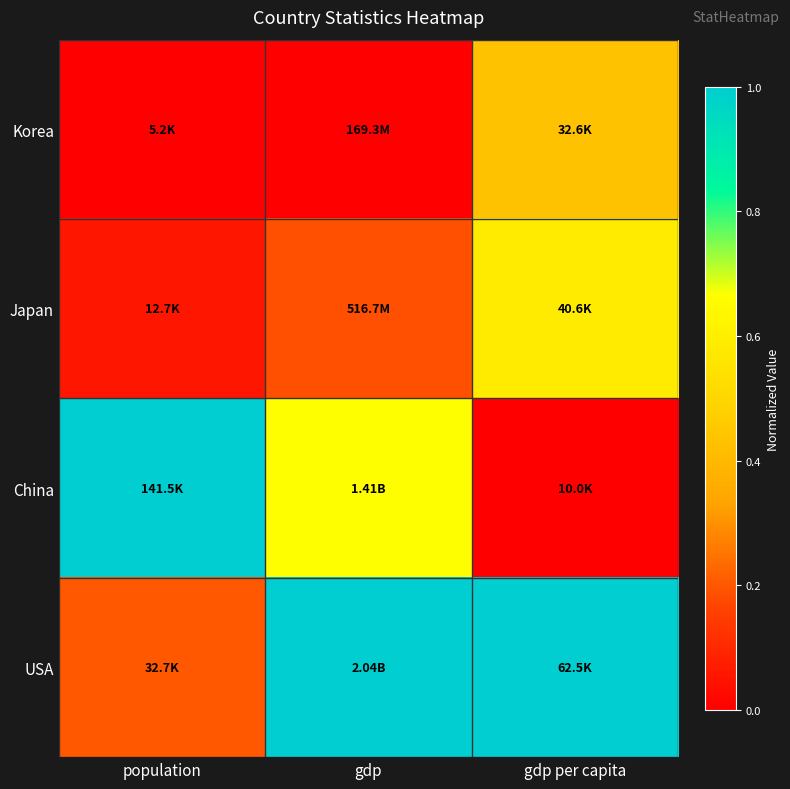

Which series has the largest total across all categories?

USA